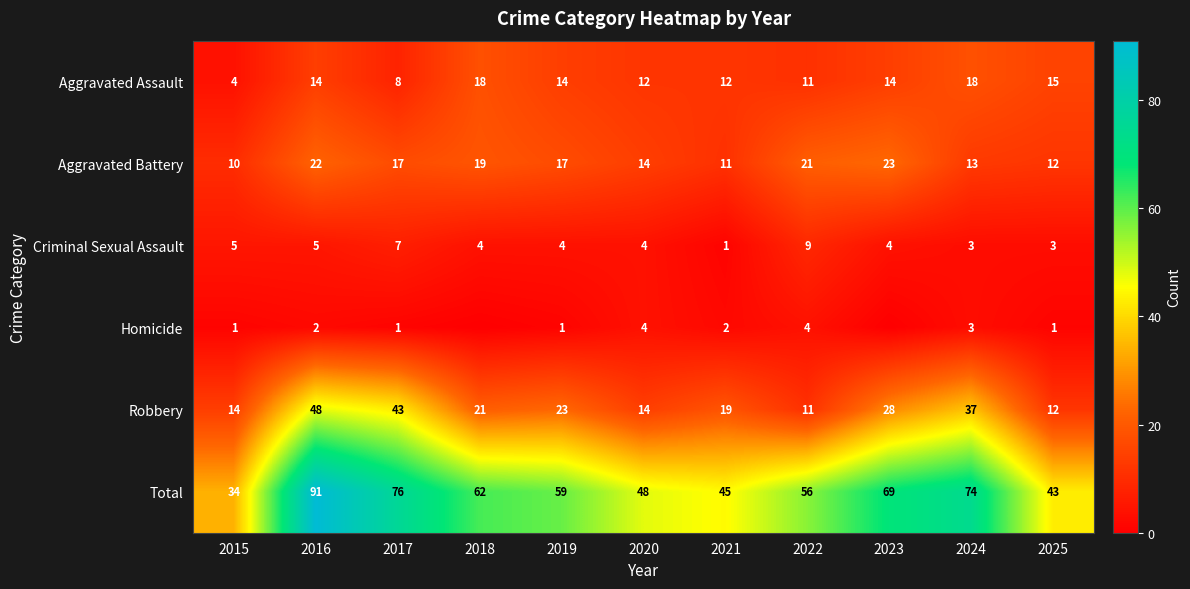

What is the difference between the maximum and second lowest values in the Robbery series?

36